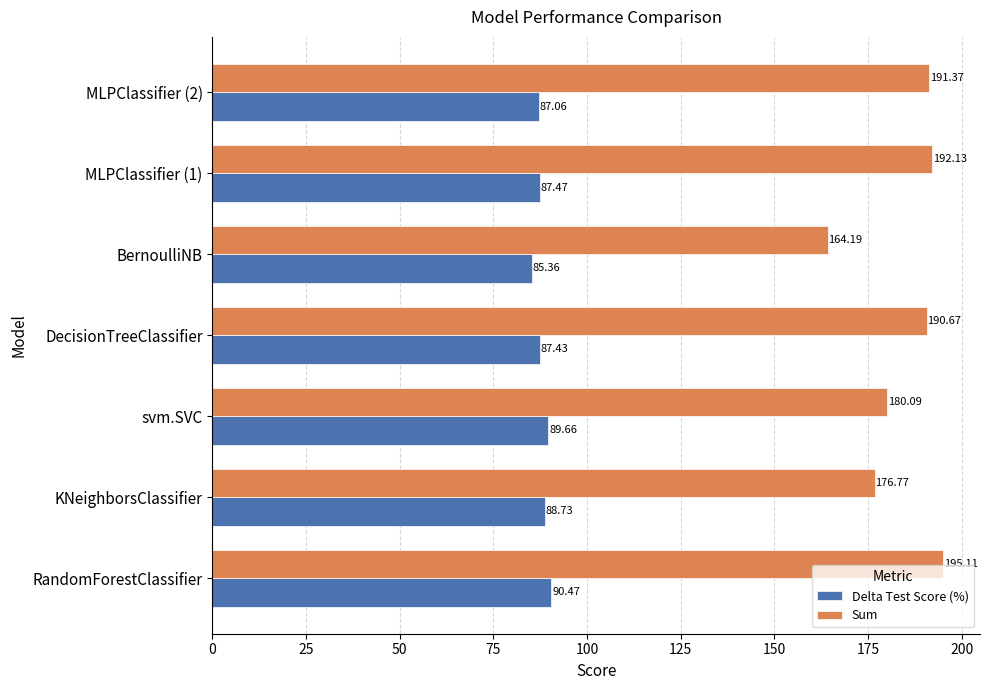

At KNeighborsClassifier, list the series in order from largest to smallest.

Sum, Delta Test Score (%)